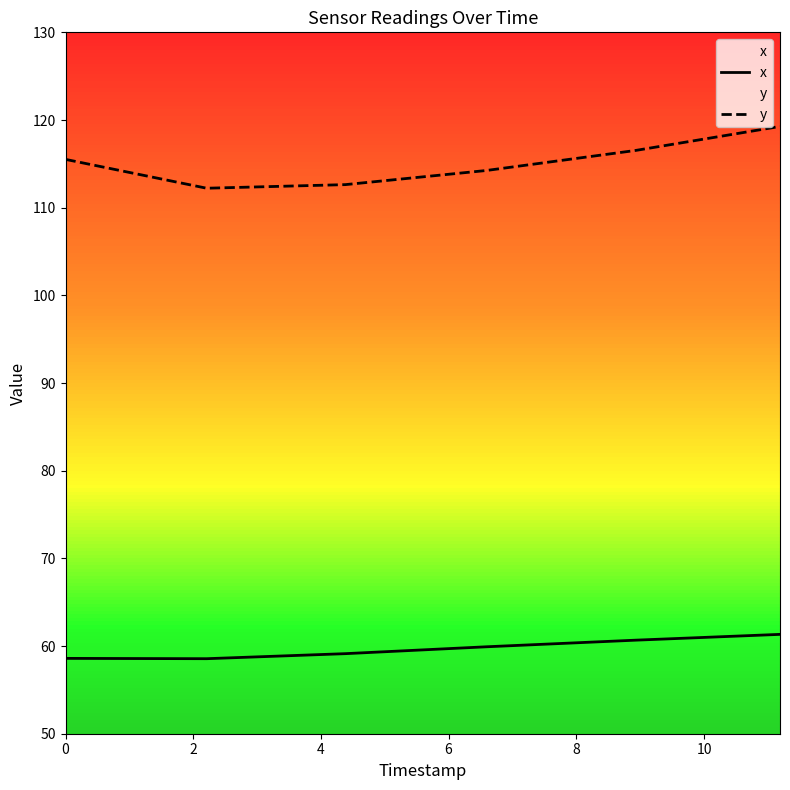

Reading left to right, extract all data points from this chart.

x: 58.6	58.6	59.1	59.9	60.7	61.3
y: 115.5	112.2	112.6	114.2	116.5	119.3